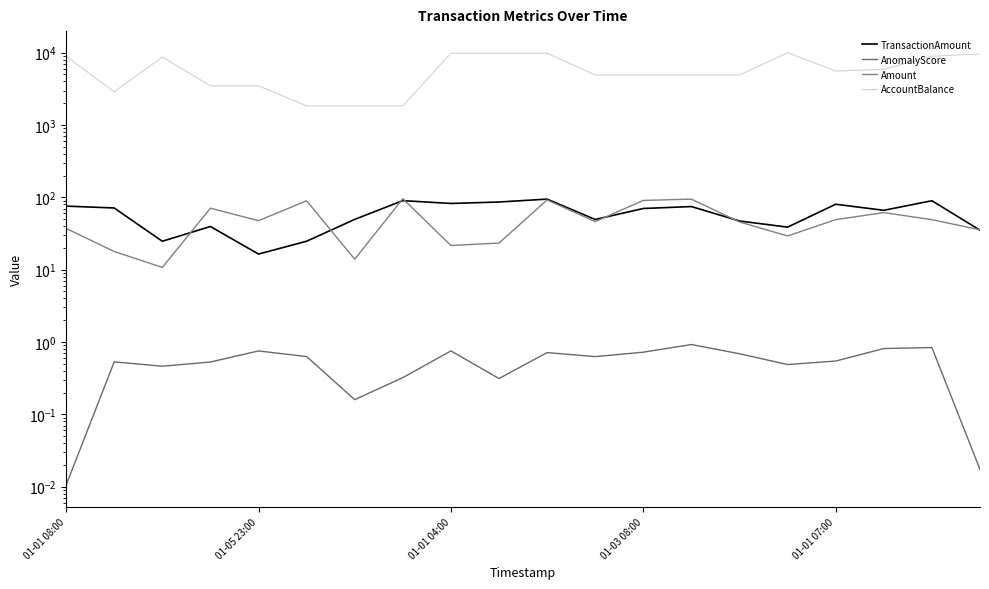

True or false: TransactionAmount and Amount cross at least once.

True